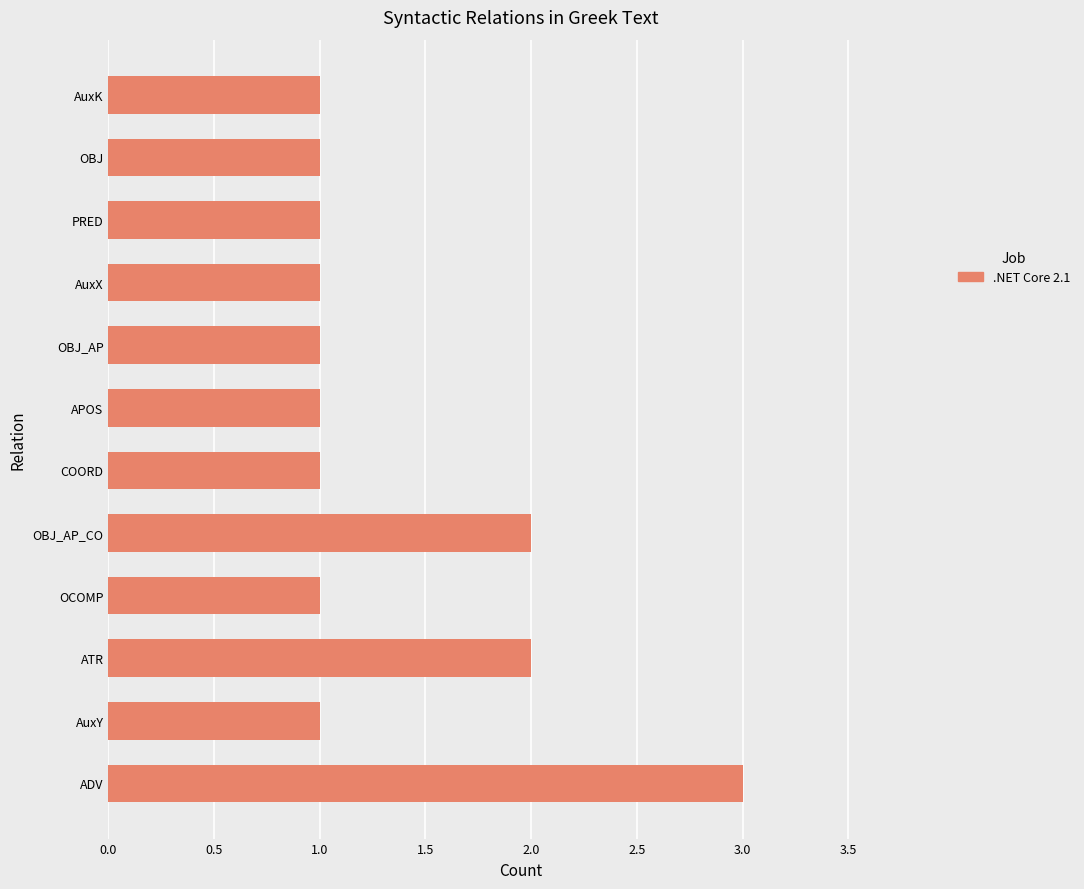

Reading top to bottom, list all the values displayed in this chart.

AuxK=1	OBJ=1	PRED=1	AuxX=1	OBJ_AP=1	APOS=1	COORD=1	OBJ_AP_CO=2	OCOMP=1	ATR=2	AuxY=1	ADV=3